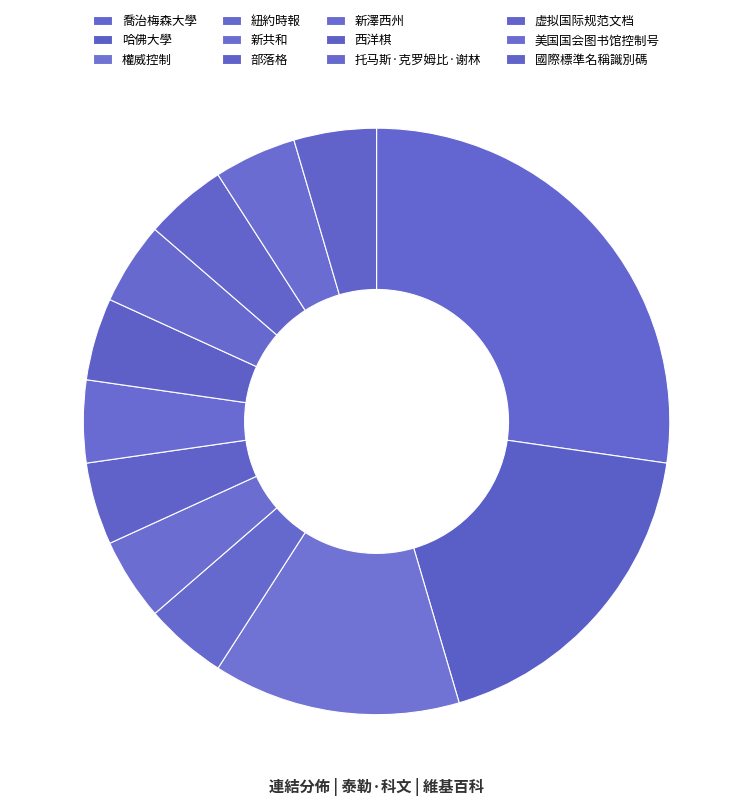

Count the number of slices in the pie.

12